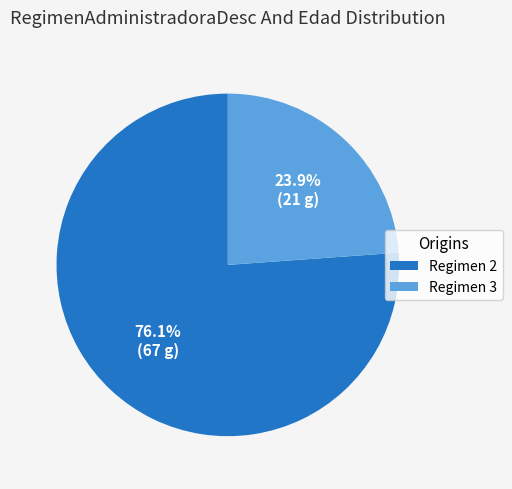

Does any single category account for the majority?

Yes